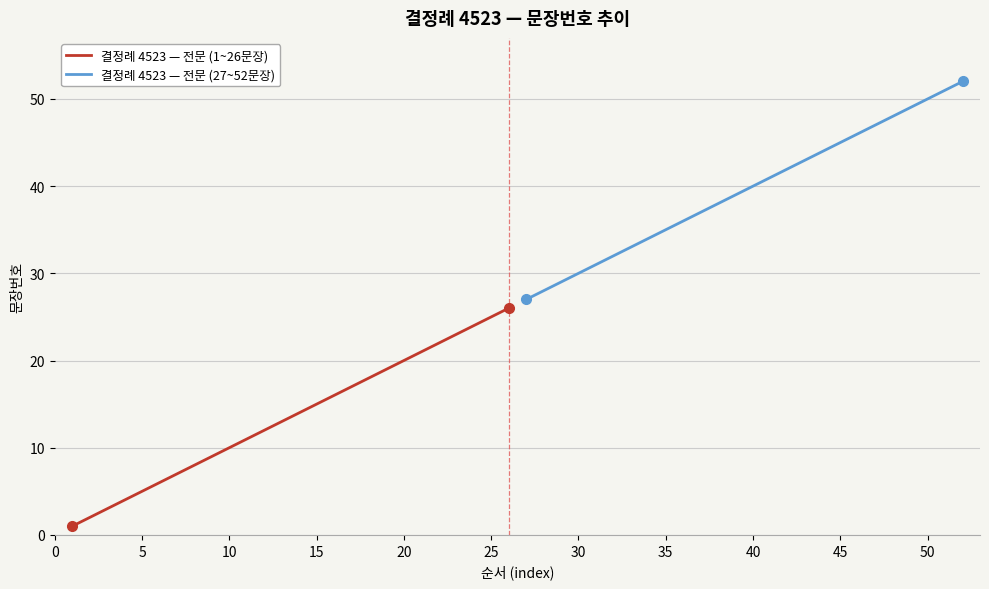

True or false: 결정례 4523 — 전문 (1~26문장) has a value of 5 at 5.

True